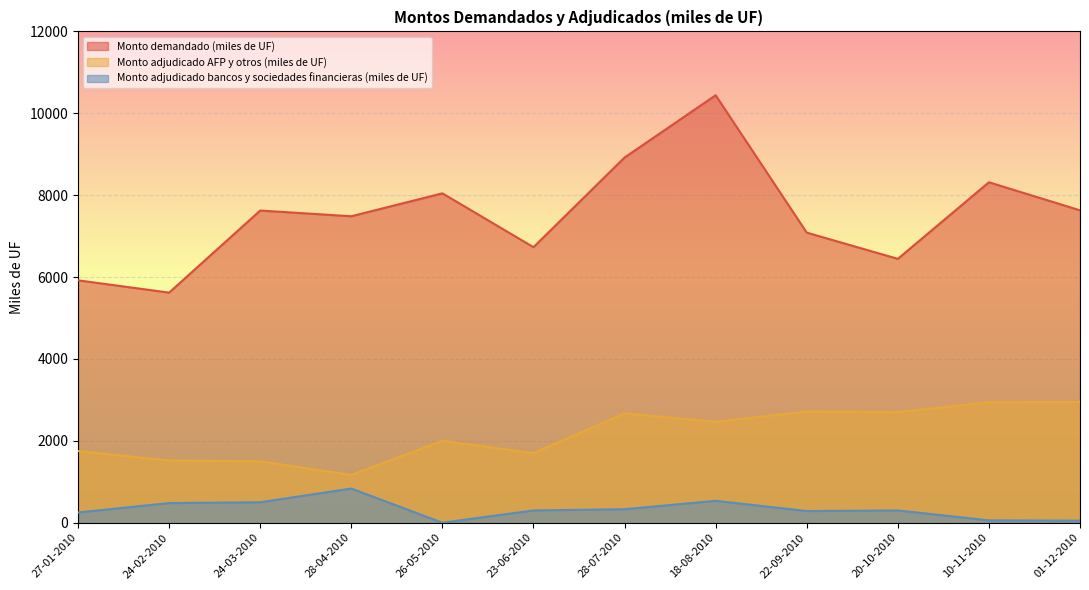

Where does the Monto demandado (miles de UF) series first go above 7625?

26-05-2010